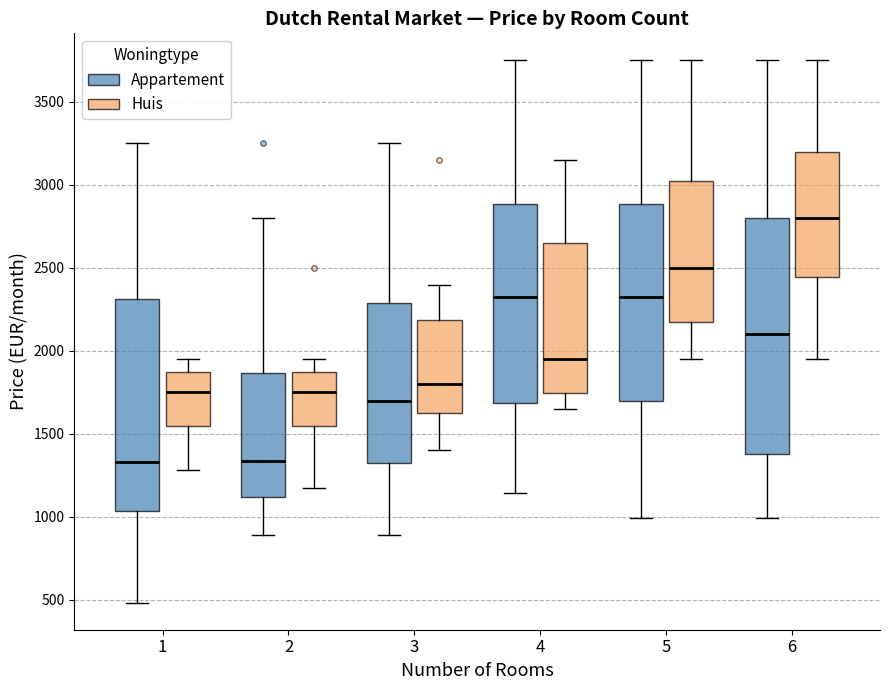

Reading left to right, read every box against the y-axis: the position of its median line, the range the box covers, and the ends of its whiskers. The values are not printed on the chart, so give them approximately, as read against the axis.

1 (Appartement): median 1350, box 1050 to 2300, whiskers 500 to 3250
1 (Huis): median 1750, box 1550 to 1900, whiskers 1300 to 1950
2 (Appartement): median 1350, box 1100 to 1850, whiskers 900 to 2800
2 (Huis): median 1750, box 1550 to 1900, whiskers 1200 to 1950
3 (Appartement): median 1700, box 1350 to 2300, whiskers 900 to 3250
3 (Huis): median 1800, box 1600 to 2200, whiskers 1400 to 2400
4 (Appartement): median 2300, box 1700 to 2900, whiskers 1150 to 3750
4 (Huis): median 1950, box 1750 to 2650, whiskers 1650 to 3150
5 (Appartement): median 2300, box 1700 to 2900, whiskers 1000 to 3750
5 (Huis): median 2500, box 2150 to 3050, whiskers 1950 to 3750
6 (Appartement): median 2100, box 1400 to 2800, whiskers 1000 to 3750
6 (Huis): median 2800, box 2450 to 3200, whiskers 1950 to 3750